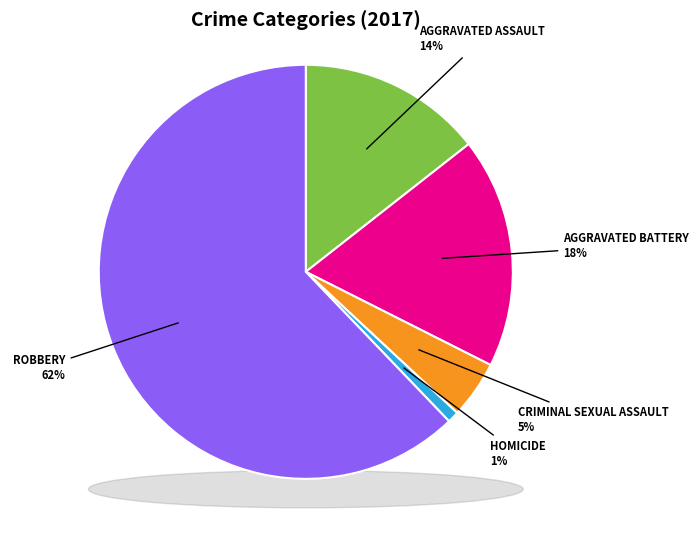

Rank the categories by value from lowest to highest.

Homicide, Criminal Sexual Assault, Aggravated Assault, Aggravated Battery, Robbery